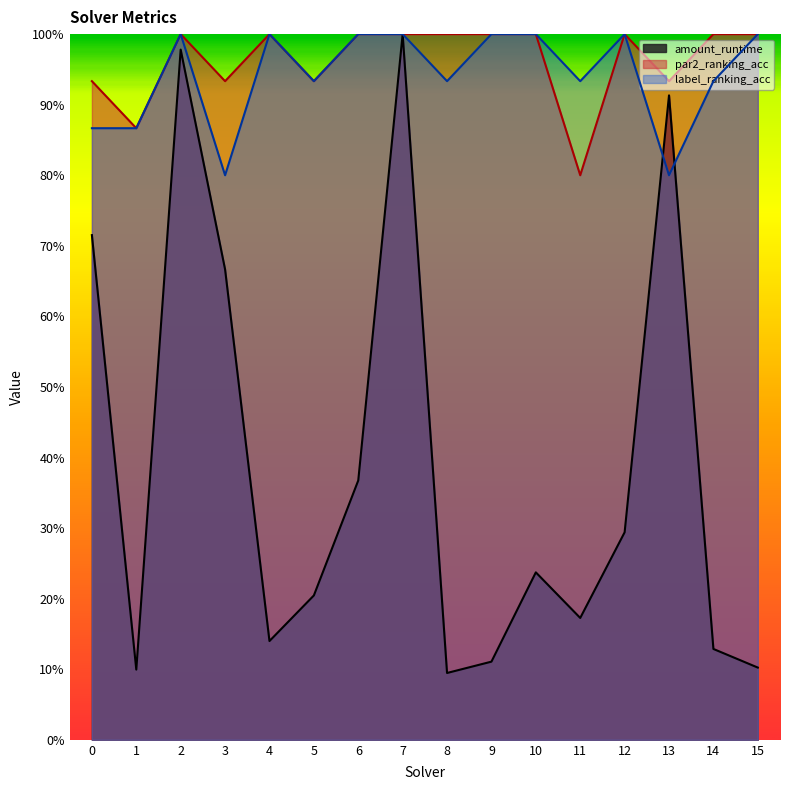

How many data points does each series have?

16